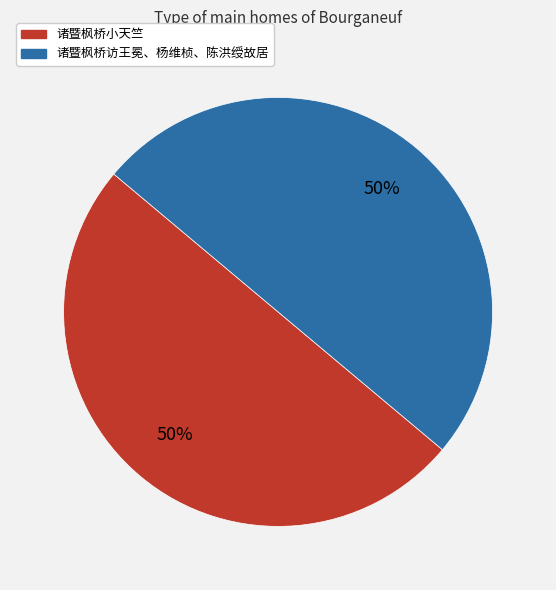

To the nearest percent, what is the combined percentage of 诸暨枫桥小天竺 and 诸暨枫桥访王冕、杨维桢、陈洪绶故居?

100%